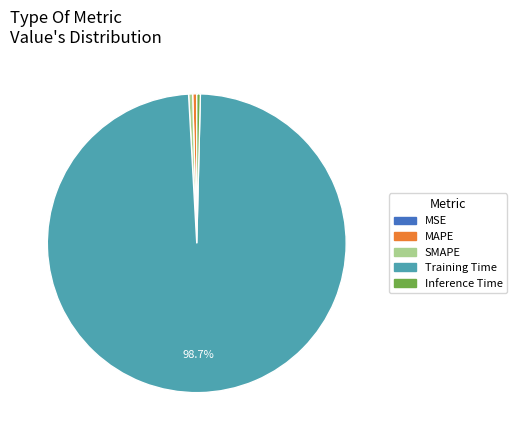

Is there any slice that represents more than half of the pie?

Yes